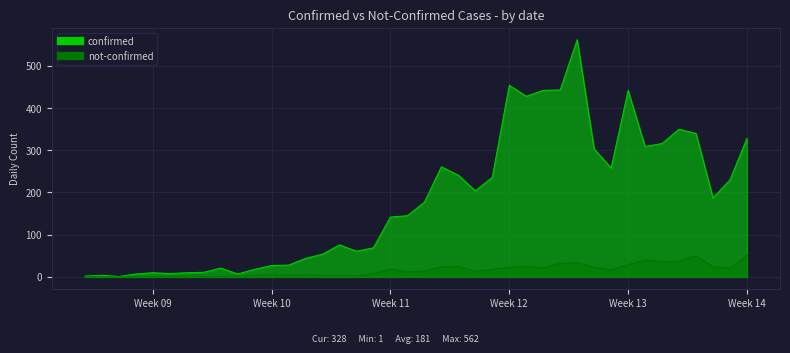

At which category is the sum across all series the highest?

2020-03-27